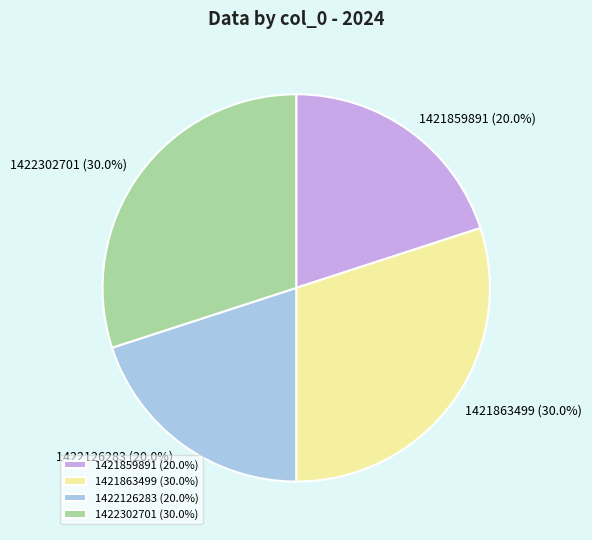

What is the total percentage of 1422302701 and 1422126283?

50.0%